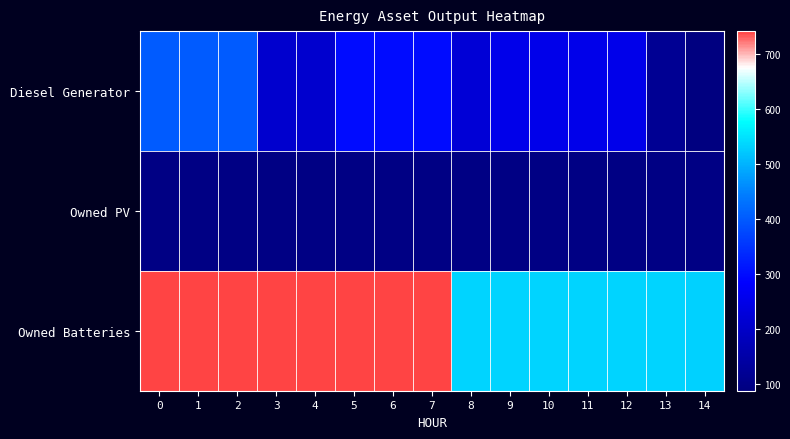

Reading right to left, list all the values displayed in this chart.

Diesel Generator: 14=88	13=119	12=252	11=252	10=252	9=252	8=222	7=298	6=298	5=298	4=210	3=209	2=400	1=400	0=400
Owned PV: 14=97	13=97	12=97	11=97	10=97	9=97	8=97	7=97	6=97	5=97	4=97	3=97	2=97	1=97	0=97
Owned Batteries: 14=532	13=534	12=534	11=534	10=534	9=534	8=534	7=742	6=742	5=740	4=740	3=740	2=740	1=740	0=740